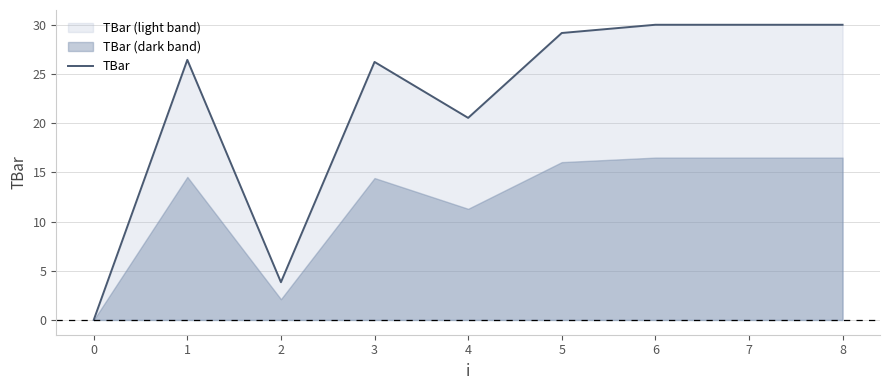

How many data points are above 26?

6